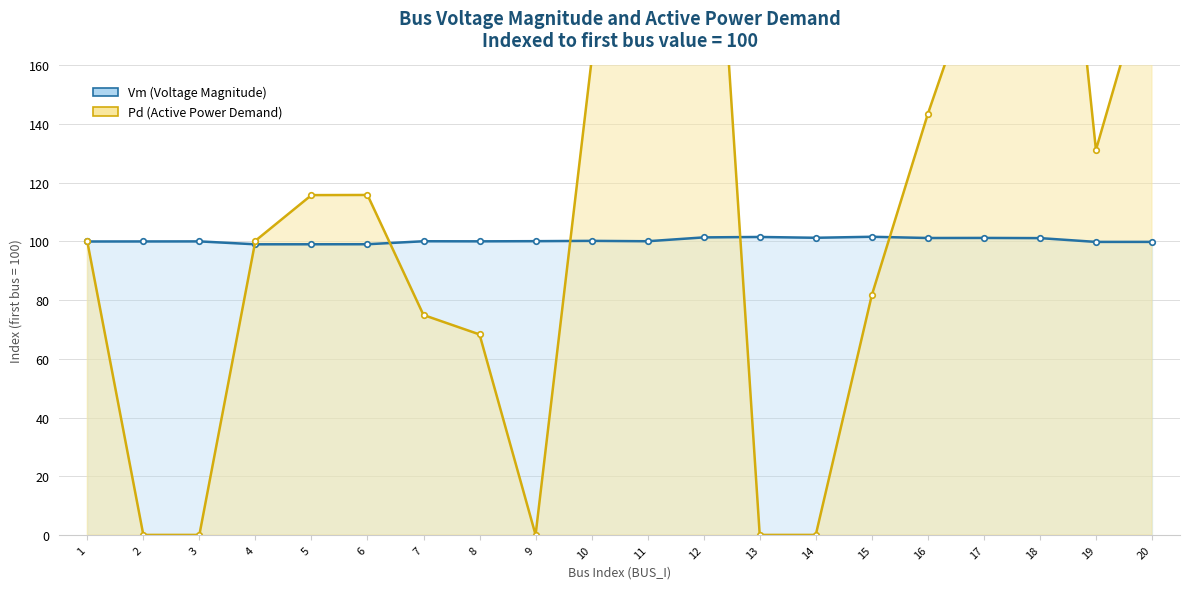

True or false: Pd has a value of 100.2 at 4.

True